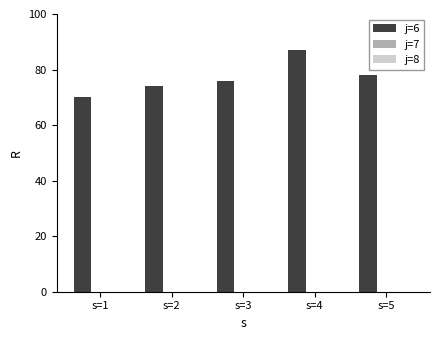

What is the smallest value displayed?

70